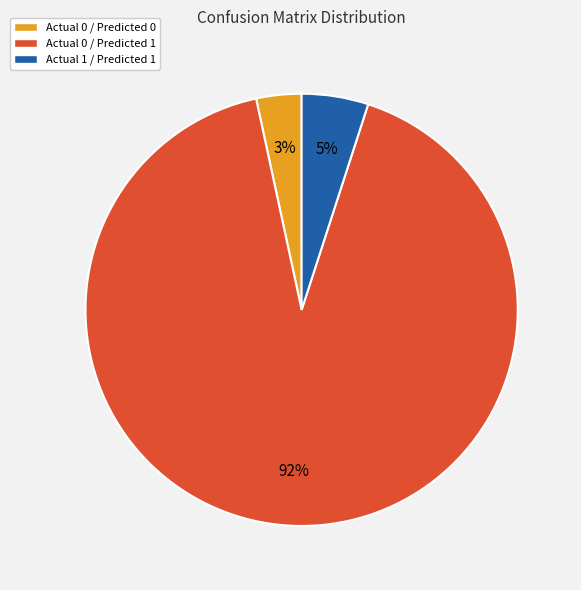

Which category accounts for the majority?

Actual 0 / Predicted 1